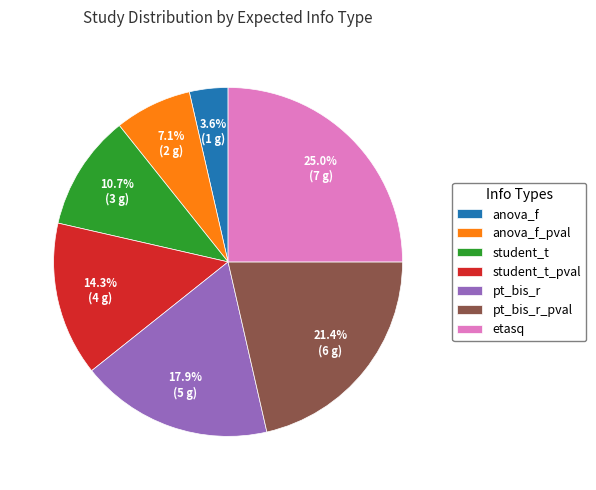

How many segments does this pie chart have?

7